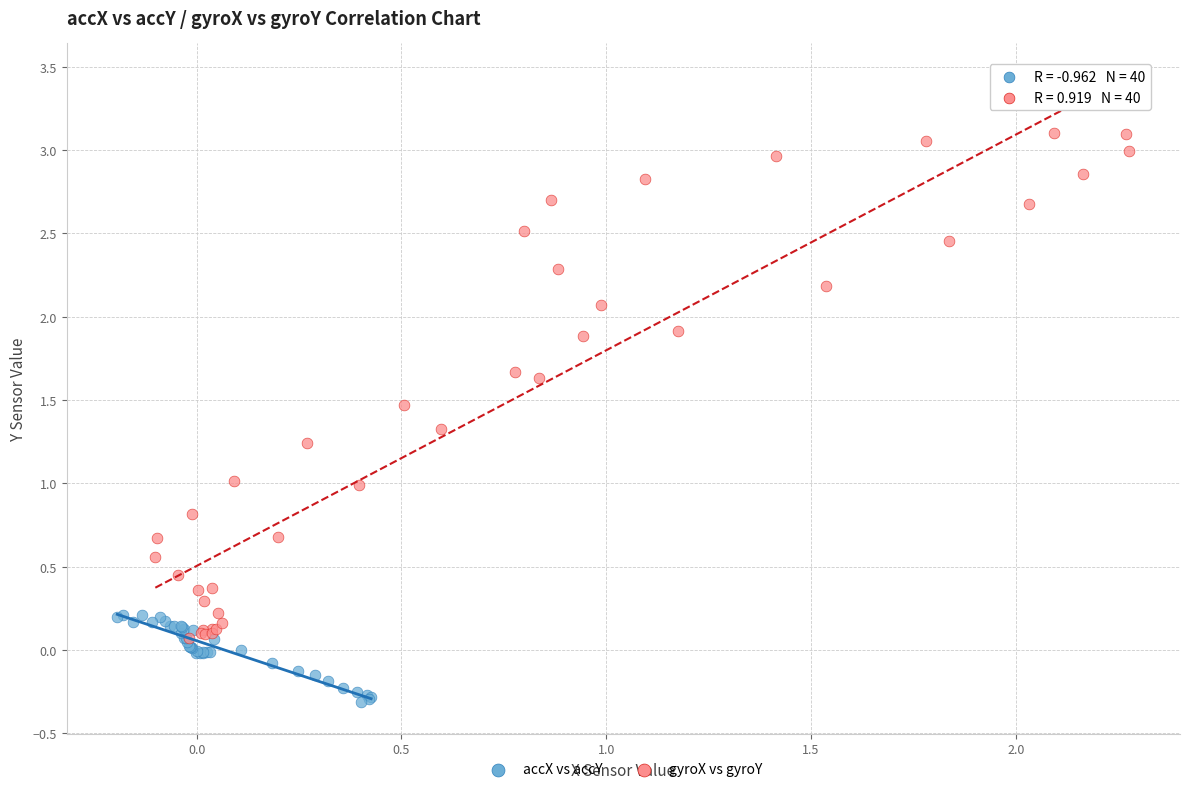

Which series has the widest spread of Y values?

gyroX vs gyroY